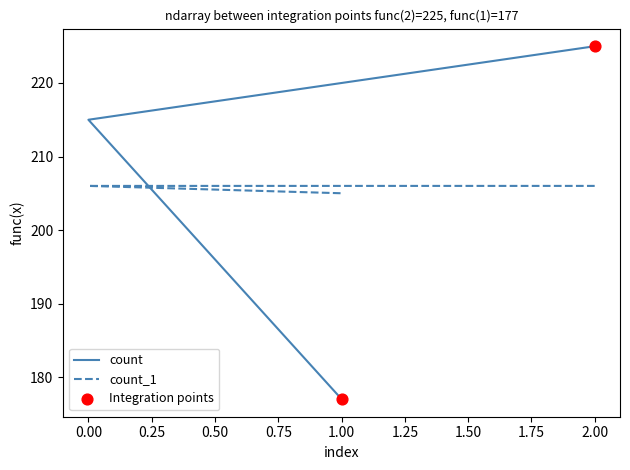

Is the value of count_1 at 2 greater than the value of count at 0?

No